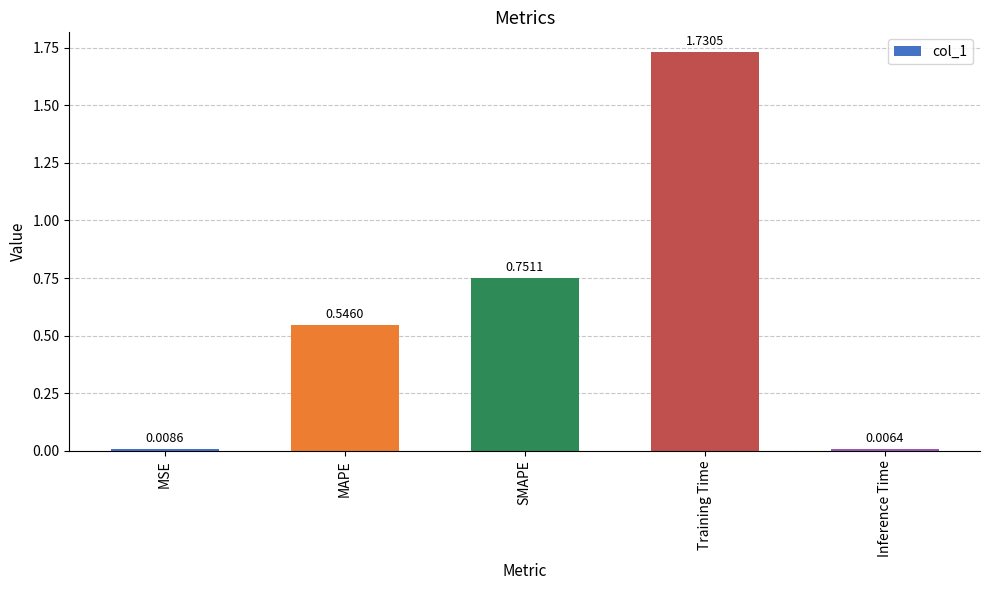

Rank the categories by value from highest to lowest.

Training Time, SMAPE, MAPE, MSE, Inference Time